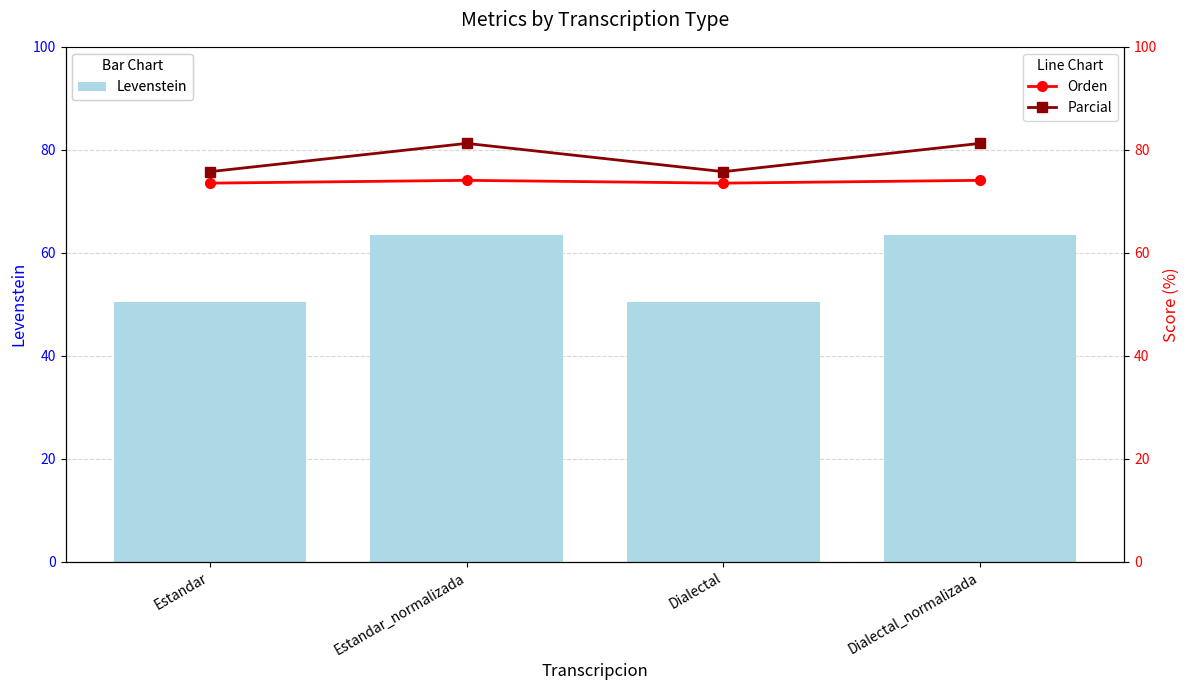

At how many categories does at least one series exceed 56?

4